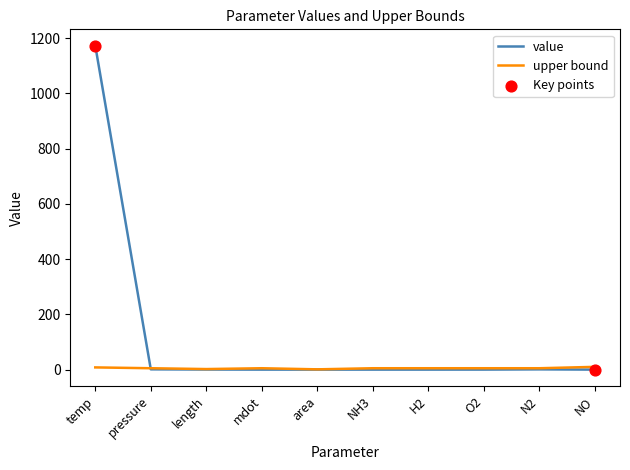

At how many categories does at least one series exceed 947?

1